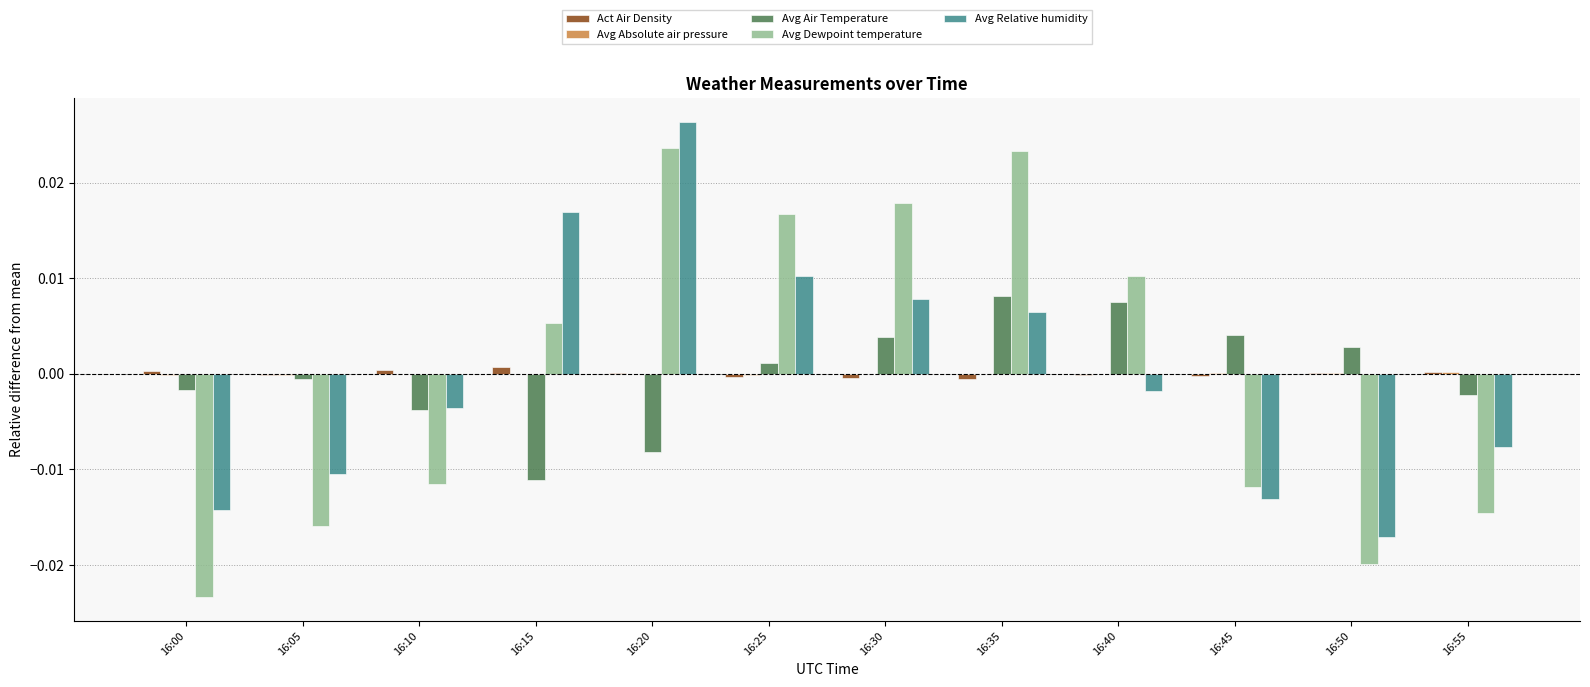

At which category does the chart reach its peak across all series?

16:20